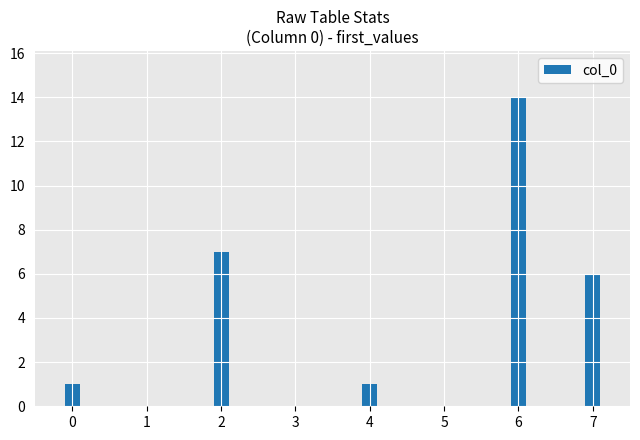

What is the value of the 4th bar from the left?

14